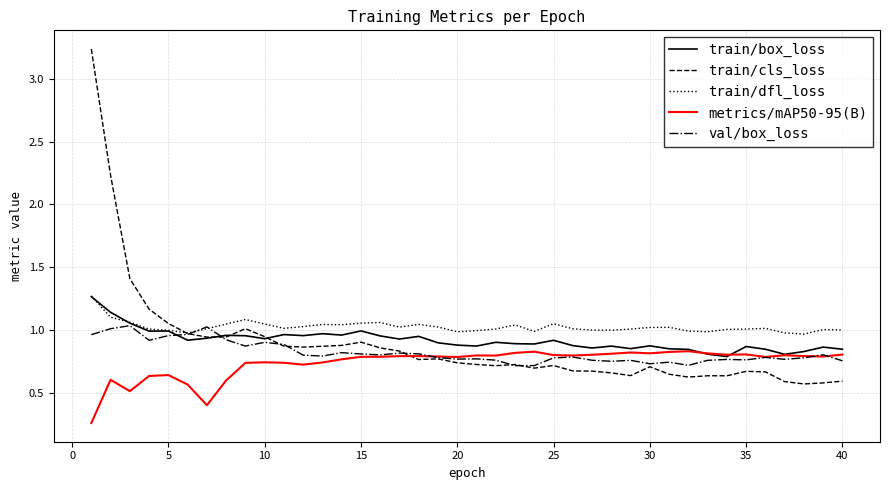

Which series has the largest range (max minus min)?

train/cls_loss